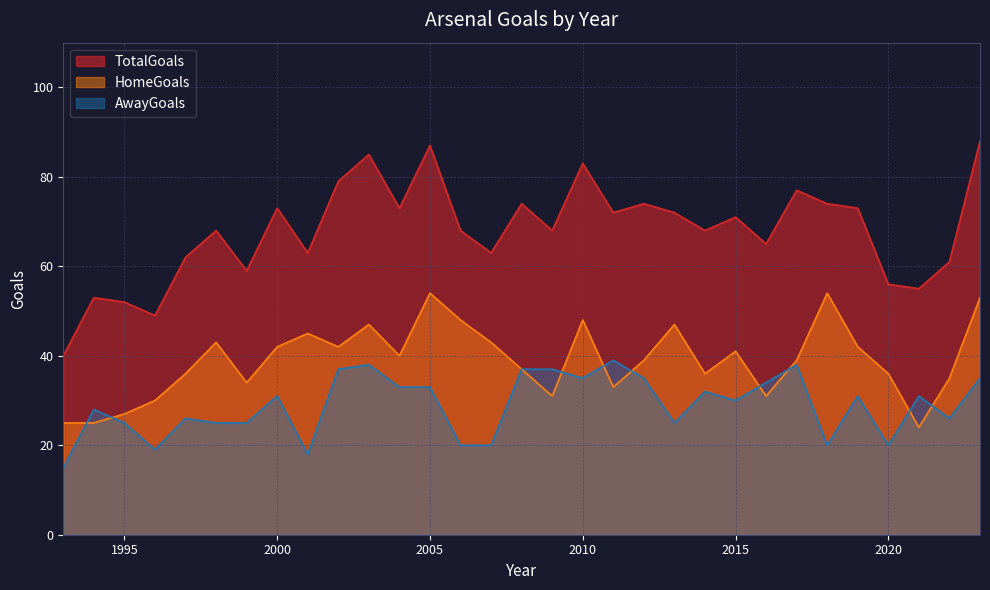

What is the value of the AwayGoals point at the 8th from the left?

31